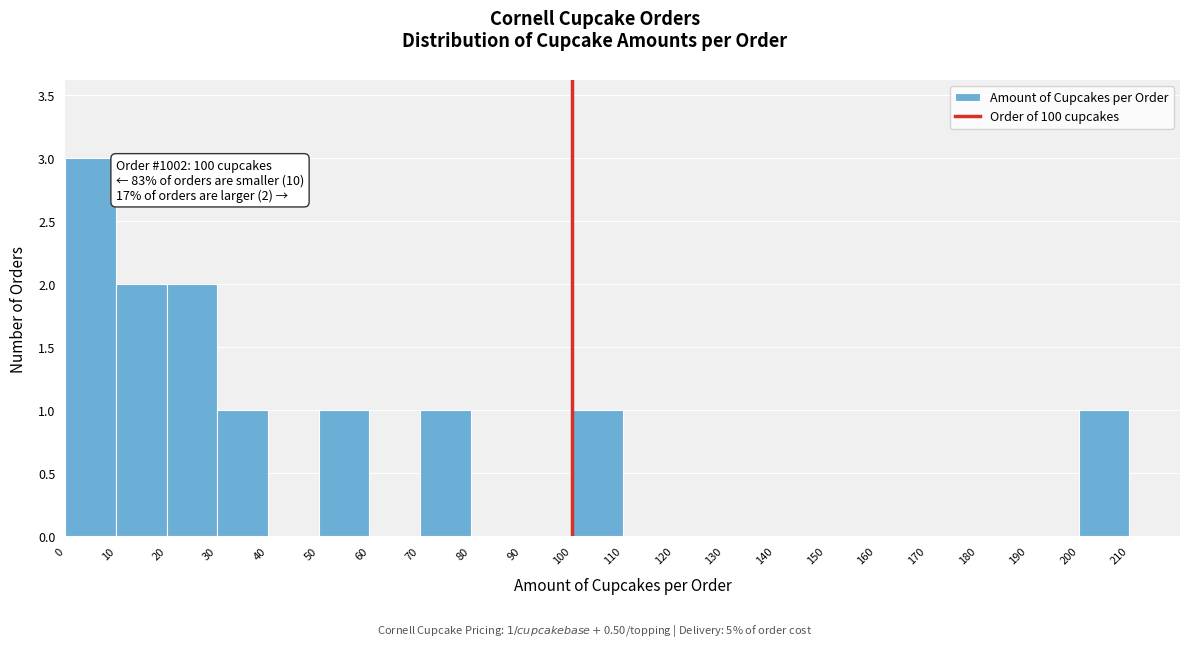

Over which range of the x-axis is the bar tallest?

0 to 10